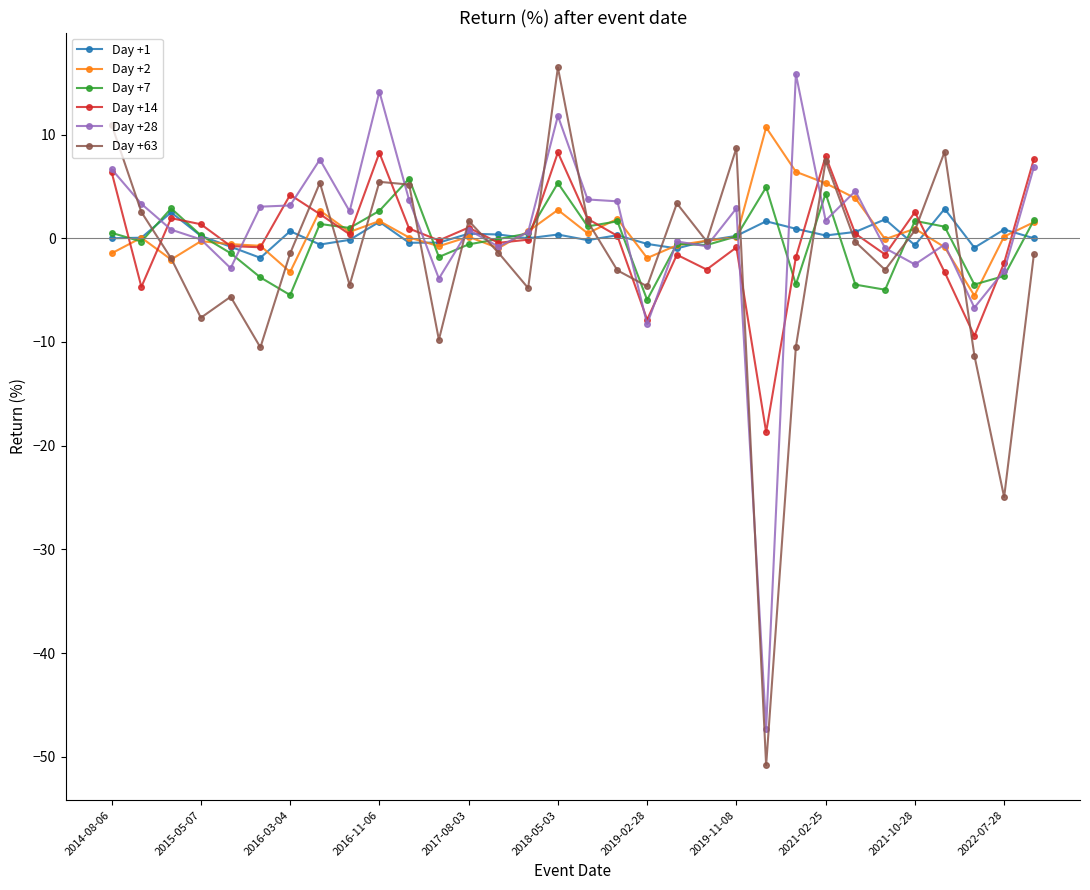

Which series has the widest spread of values?

Day +63